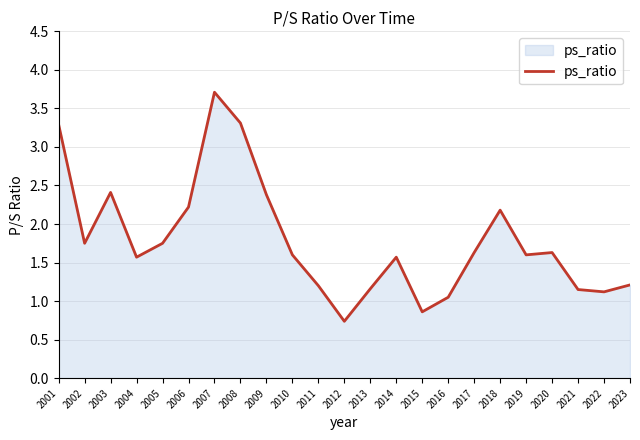

What is the sum of all values?

41.1